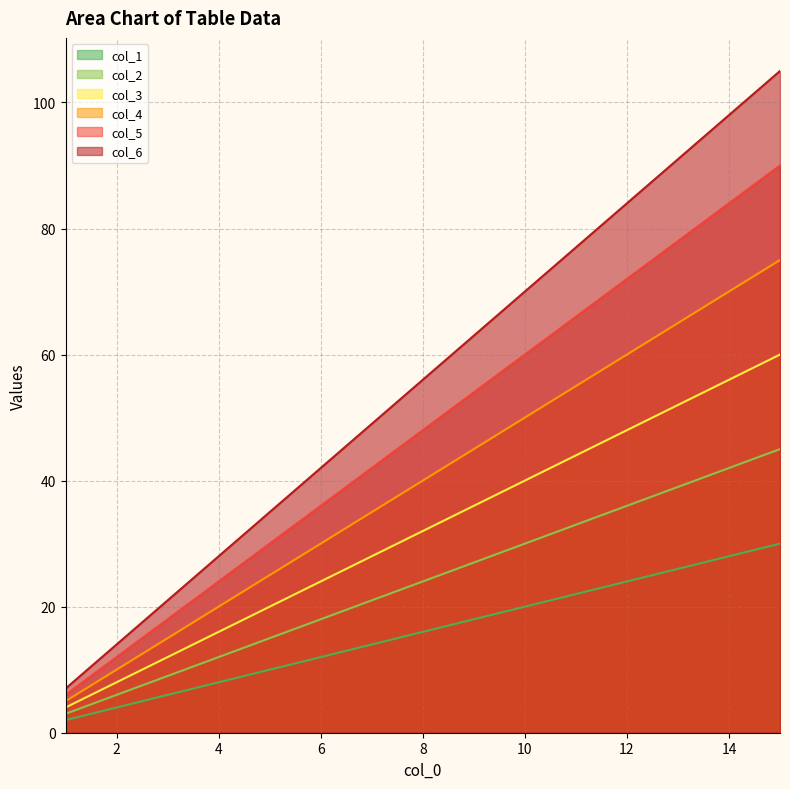

Reading left to right, list all the values displayed in this chart.

col_1: 1=2	2=4	3=6	4=8	5=10	6=12	7=14	8=16	9=18	10=20	11=22	12=24	13=26	14=28	15=30
col_2: 1=3	2=6	3=9	4=12	5=15	6=18	7=21	8=24	9=27	10=30	11=33	12=36	13=39	14=42	15=45
col_3: 1=4	2=8	3=12	4=16	5=20	6=24	7=28	8=32	9=36	10=40	11=44	12=48	13=52	14=56	15=60
col_4: 1=5	2=10	3=15	4=20	5=25	6=30	7=35	8=40	9=45	10=50	11=55	12=60	13=65	14=70	15=75
col_5: 1=6	2=12	3=18	4=24	5=30	6=36	7=42	8=48	9=54	10=60	11=66	12=72	13=78	14=84	15=90
col_6: 1=7	2=14	3=21	4=28	5=35	6=42	7=49	8=56	9=63	10=70	11=77	12=84	13=91	14=98	15=105